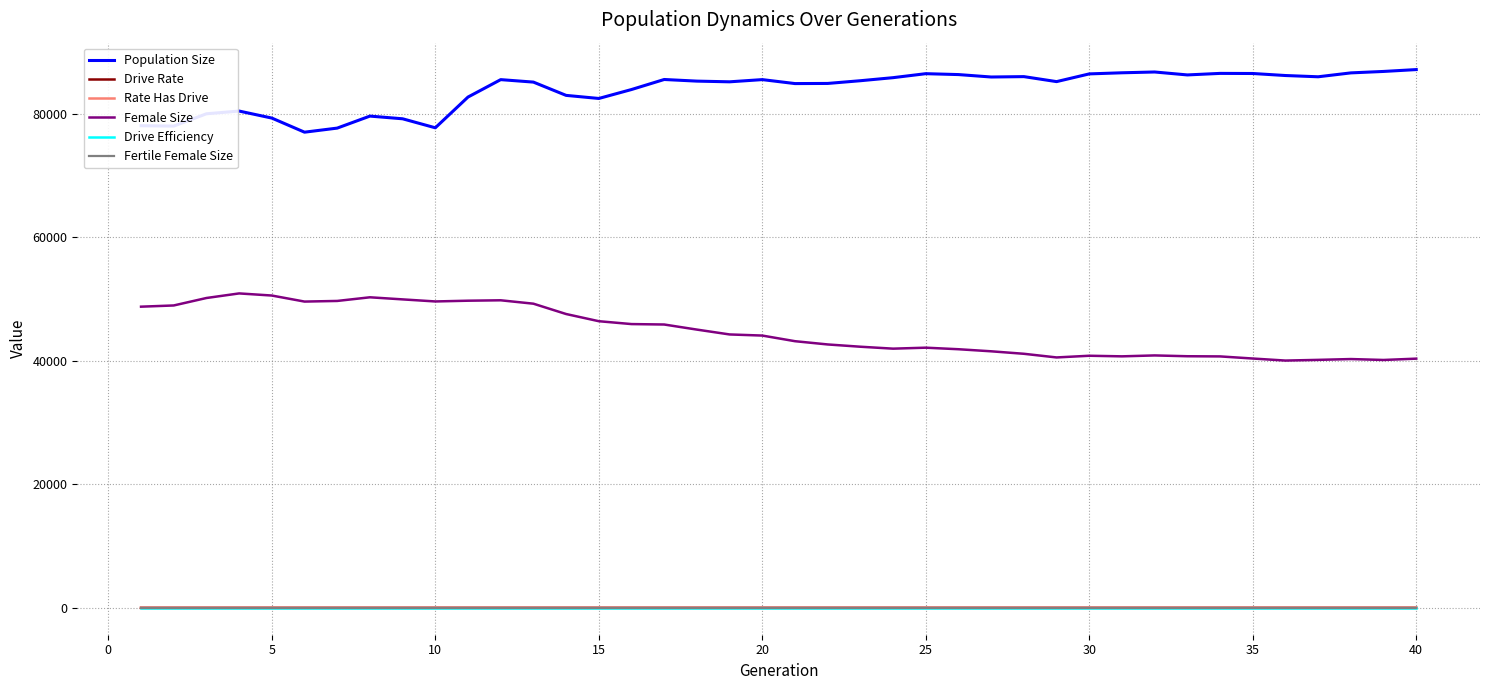

What is the maximum value shown in the chart?

87130.0